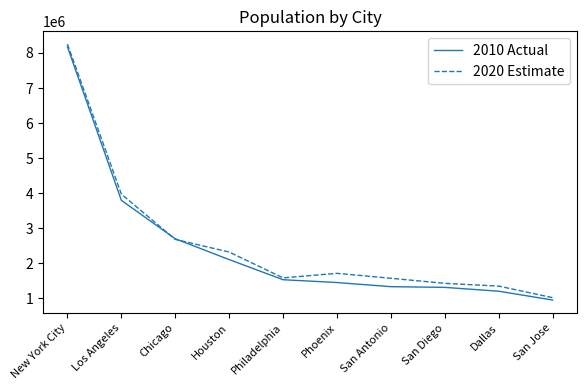

Count the number of data series in this chart.

2